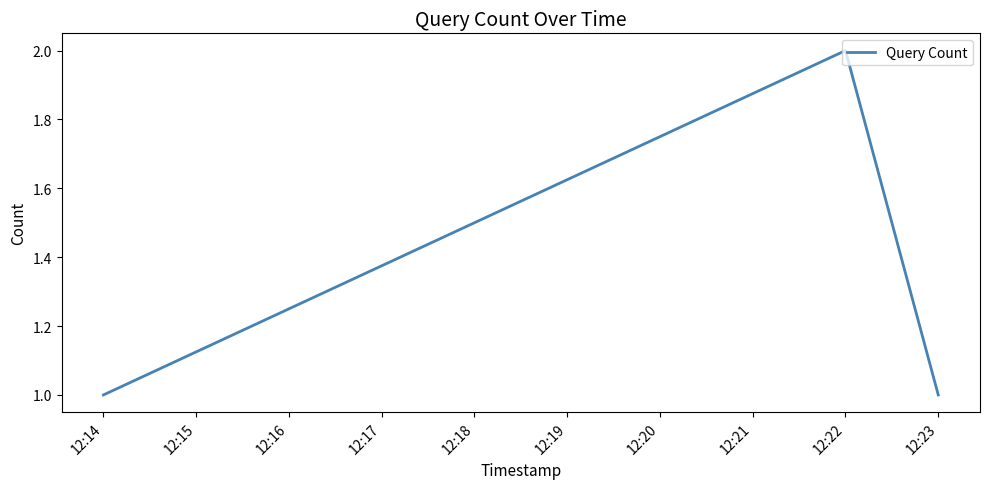

The chart shows a value of 1 at 12:23. True or false?

True